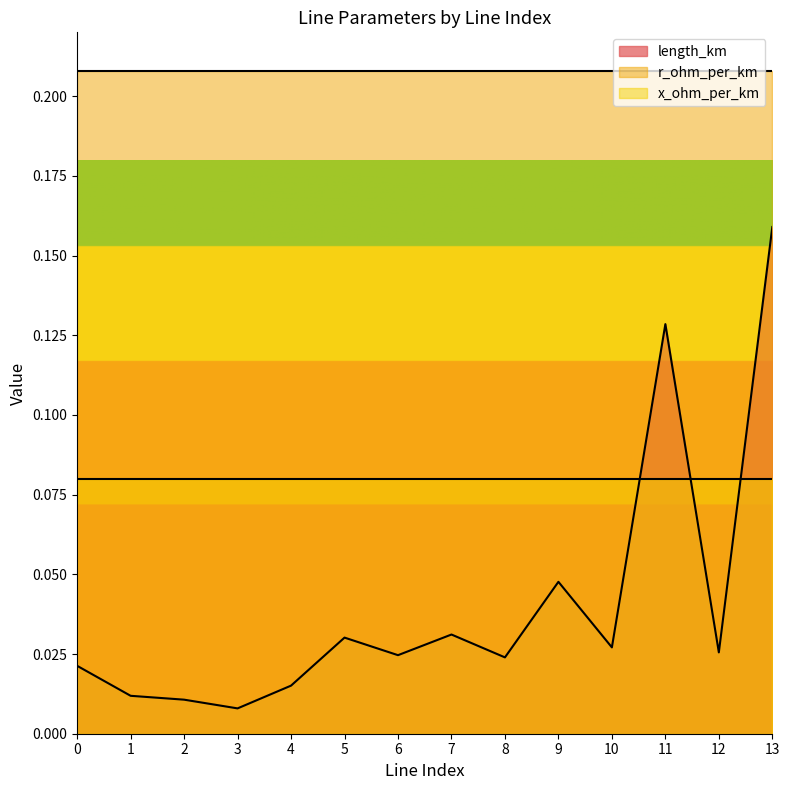

True or false: x_ohm_per_km has a value of 0.1 at 0.

True